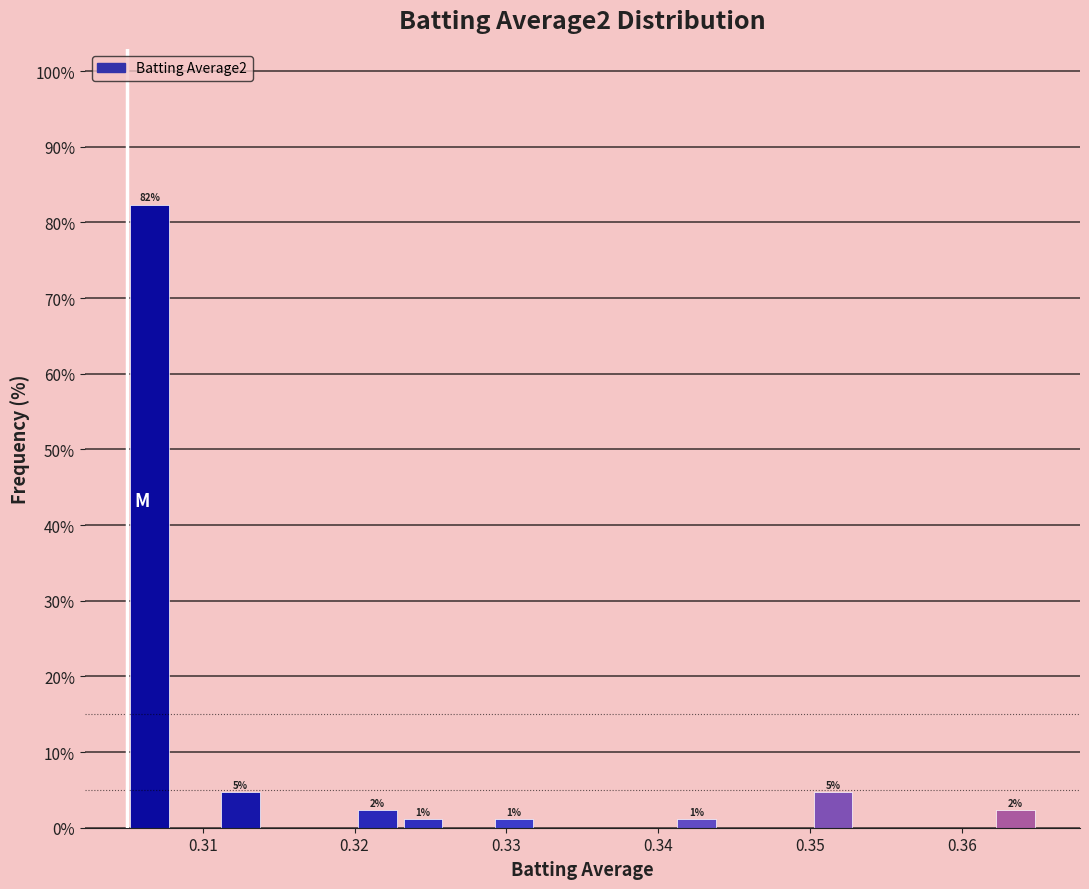

Around what value on the x-axis is the tallest bar? Give the approximate position of its centre, as read against the axis.

0.307